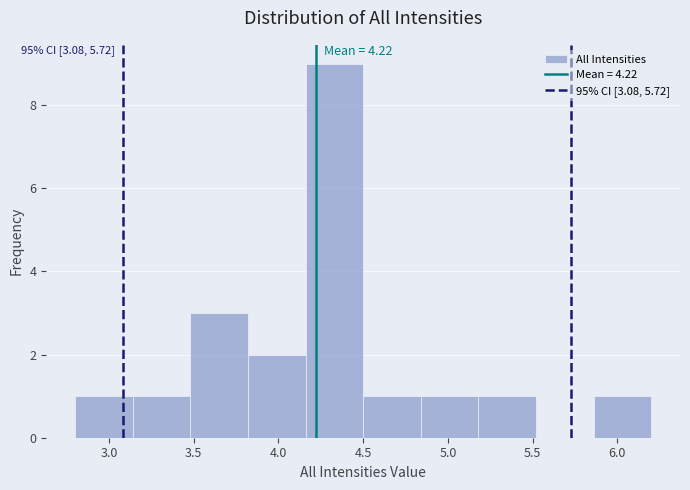

Which range on the x-axis has the tallest bar?

4.16 to 4.50